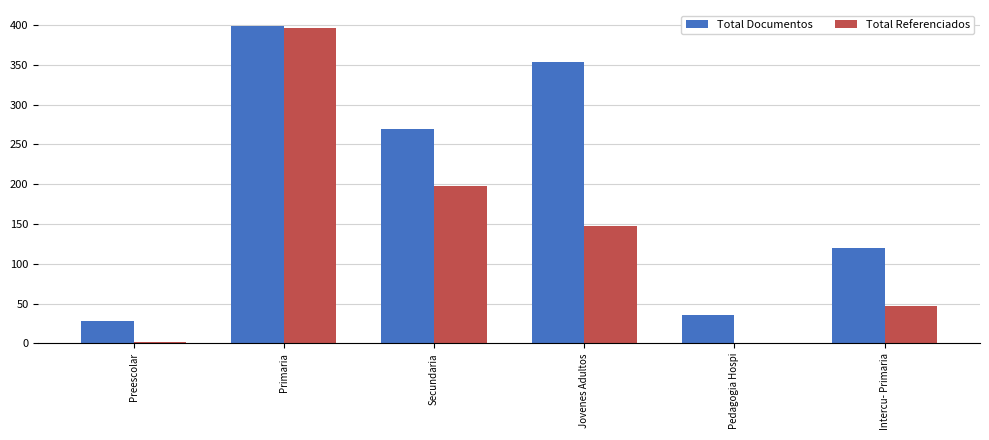

At which category does the chart reach its peak across all series?

Primaria